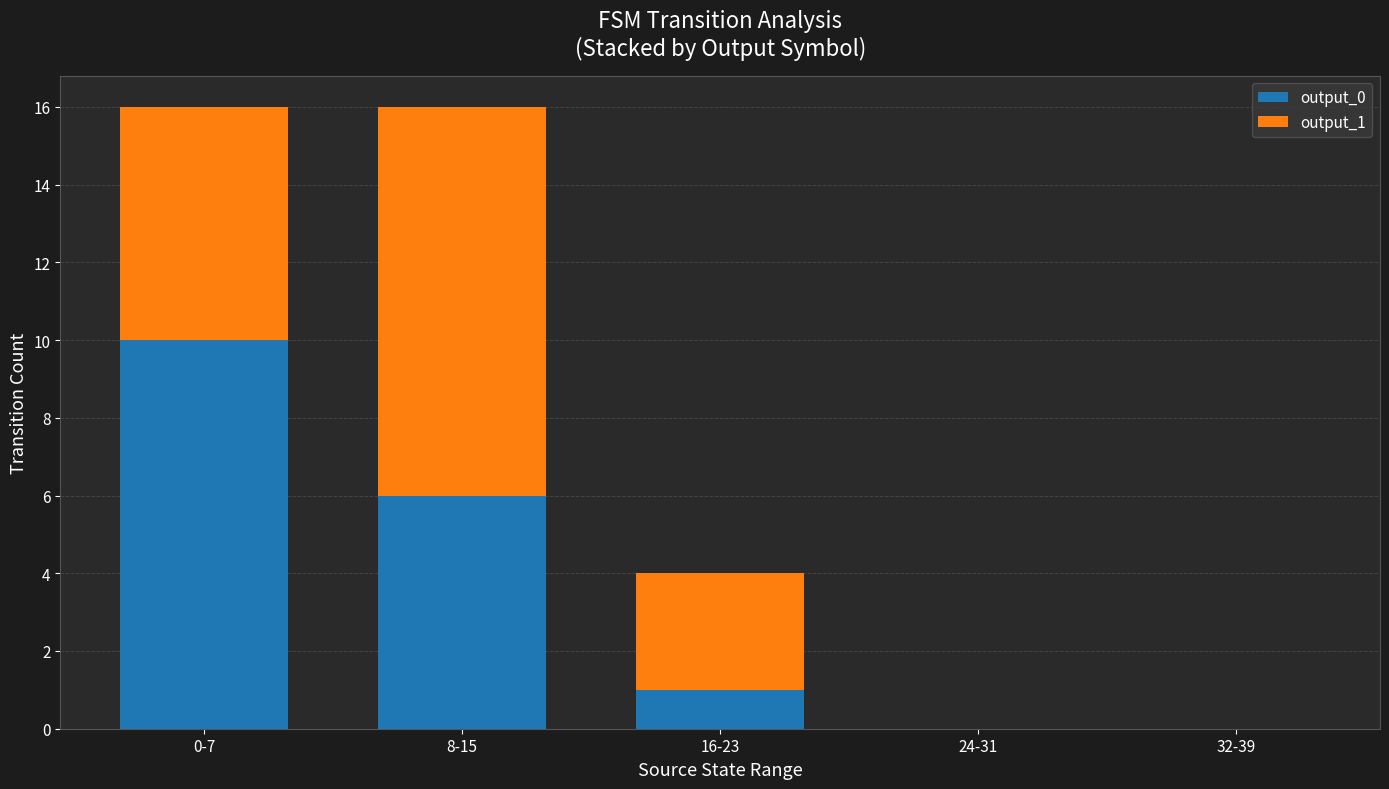

What is the total value across all series at 8-15?

16